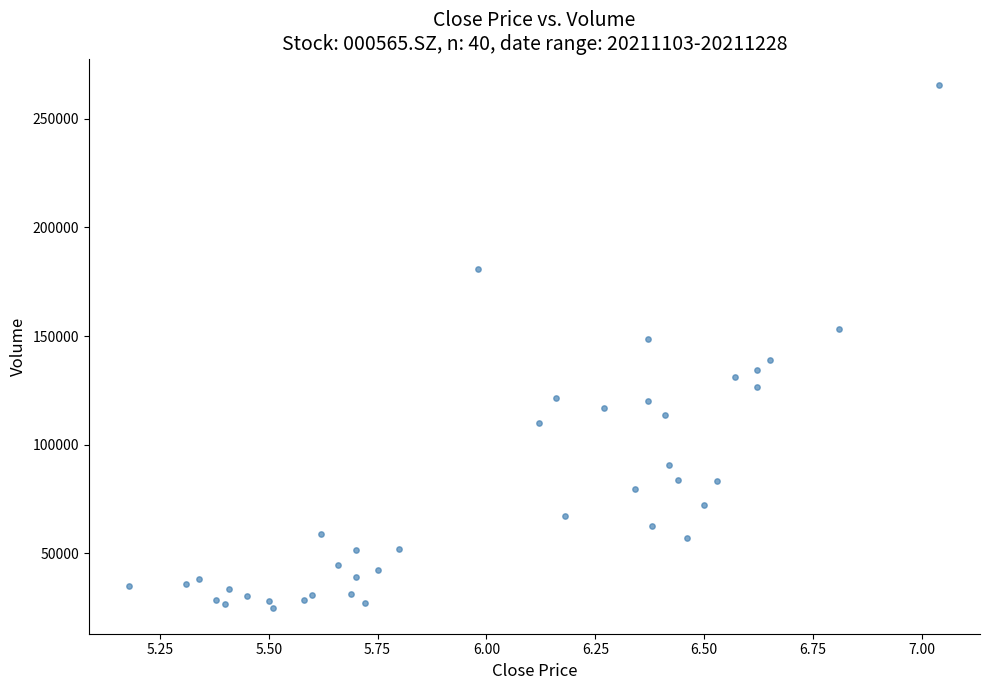

What Y value in the scatter plot is closest to 145409?

148553.8